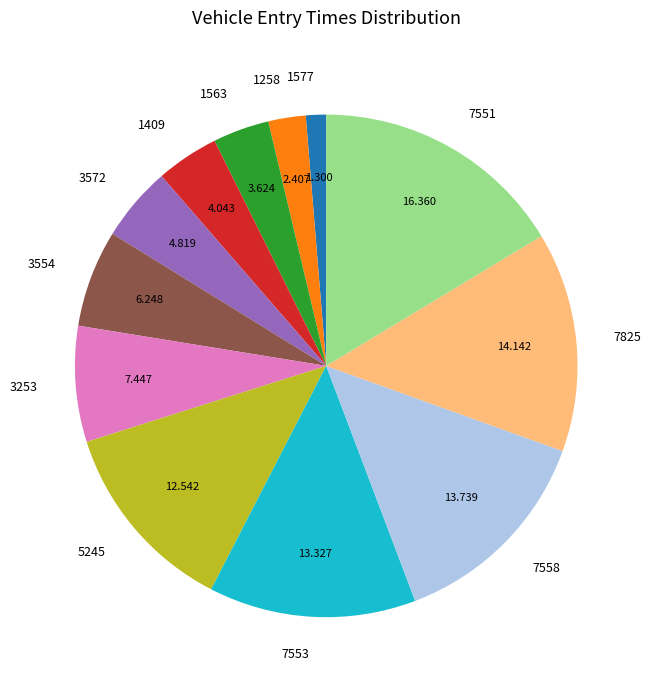

Between 3572 and 1563, which is larger?

3572